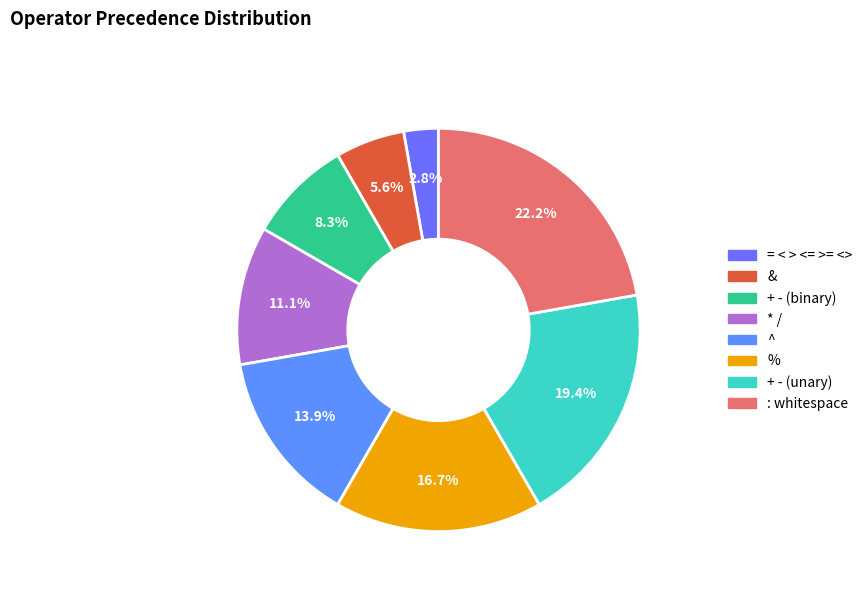

To the nearest percent, what is the average slice percentage?

12%